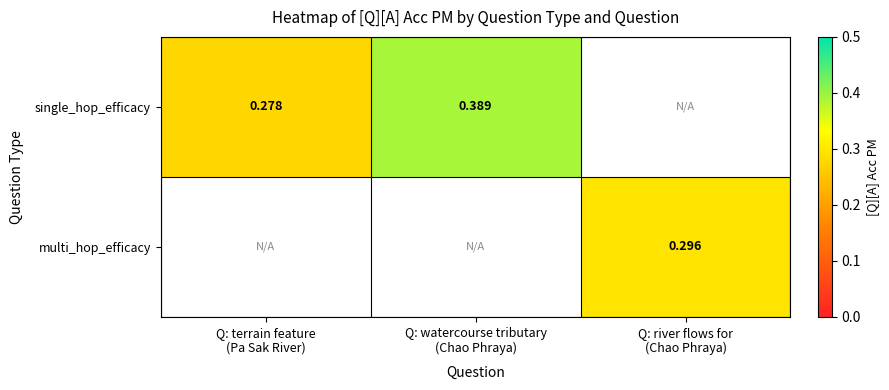

True or false: single_hop_efficacy has a value of 0.3 at Q: terrain feature (Pa Sak River).

True